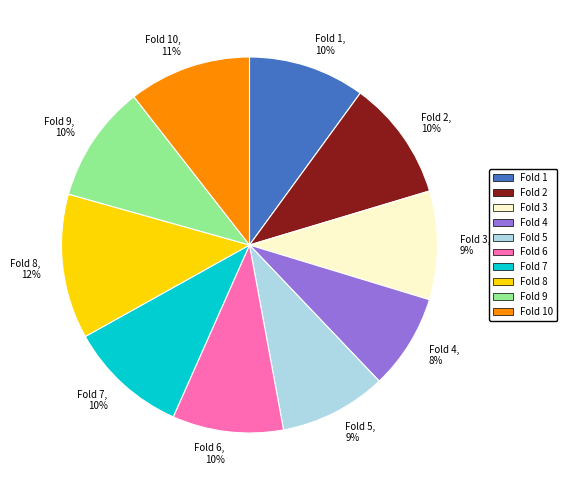

To the nearest percent, what is the difference between the largest and smallest slice percentages?

4%